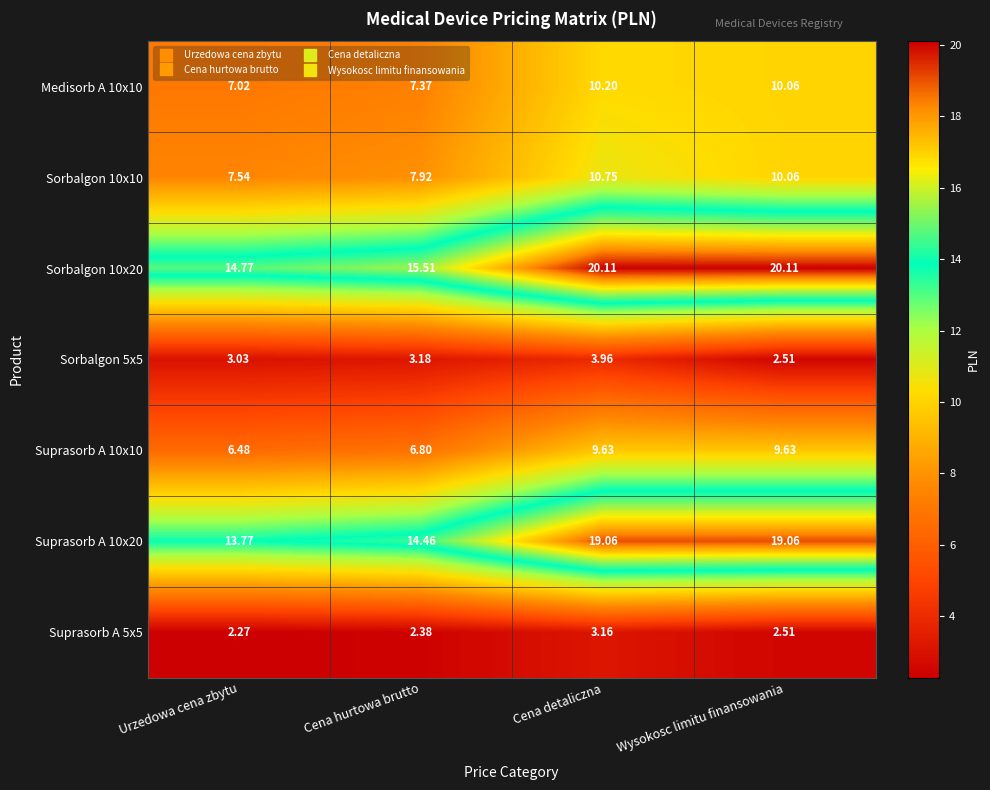

At which category is the sum across all series the highest?

Cena detaliczna